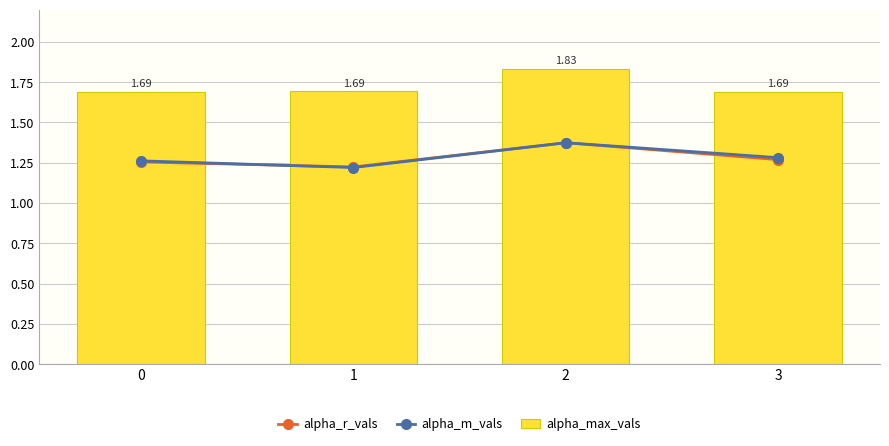

Reading left to right, what are all the values shown in this chart?

alpha_r_vals: 1.3	1.2	1.4	1.3
alpha_m_vals: 1.3	1.2	1.4	1.3
alpha_max_vals: 1.7	1.7	1.8	1.7